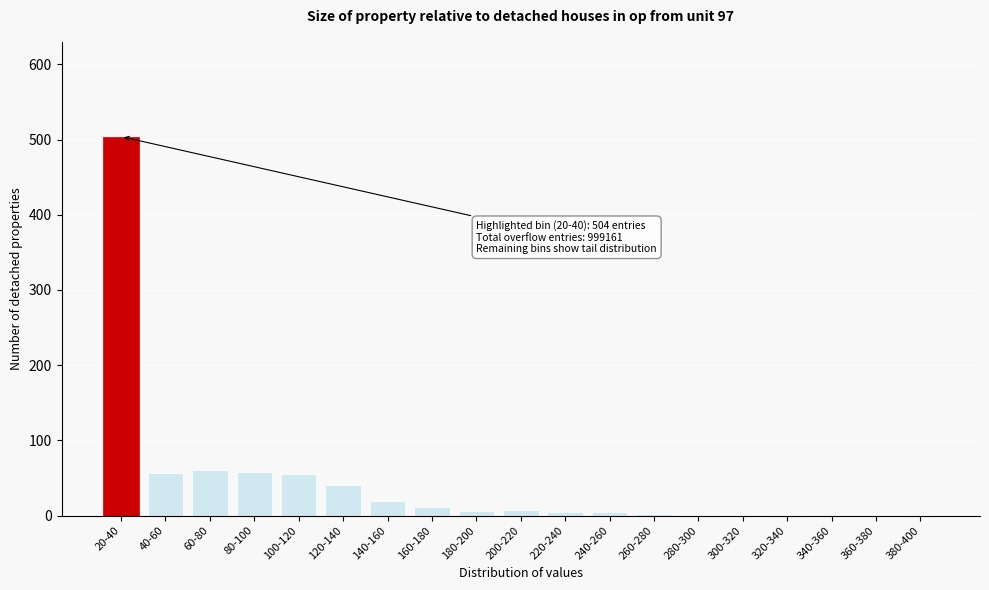

What is the sum of all values?

835